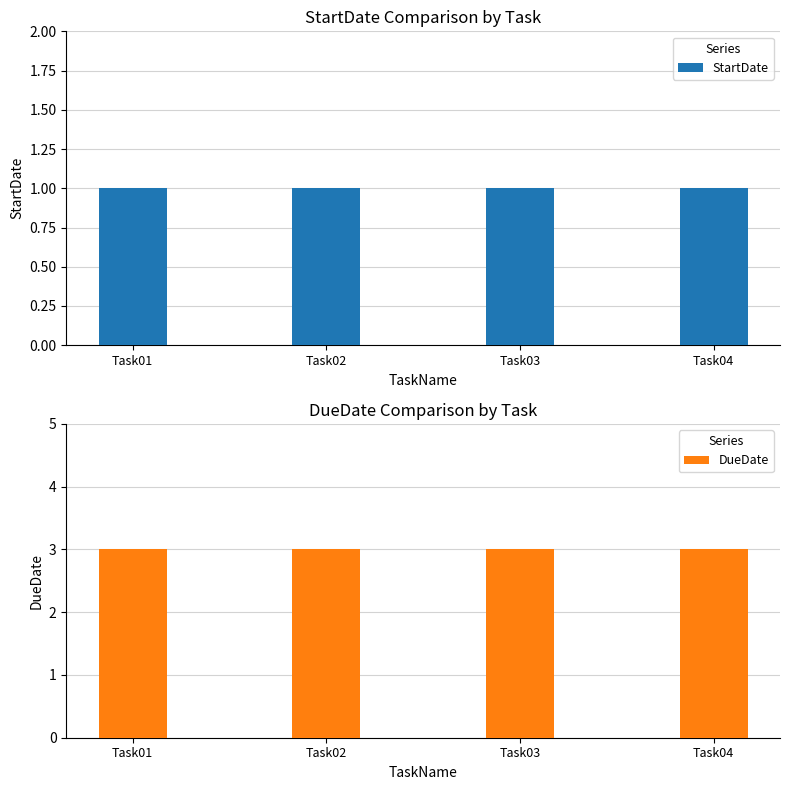

True or false: DueDate has a value of 3 at Task02.

True